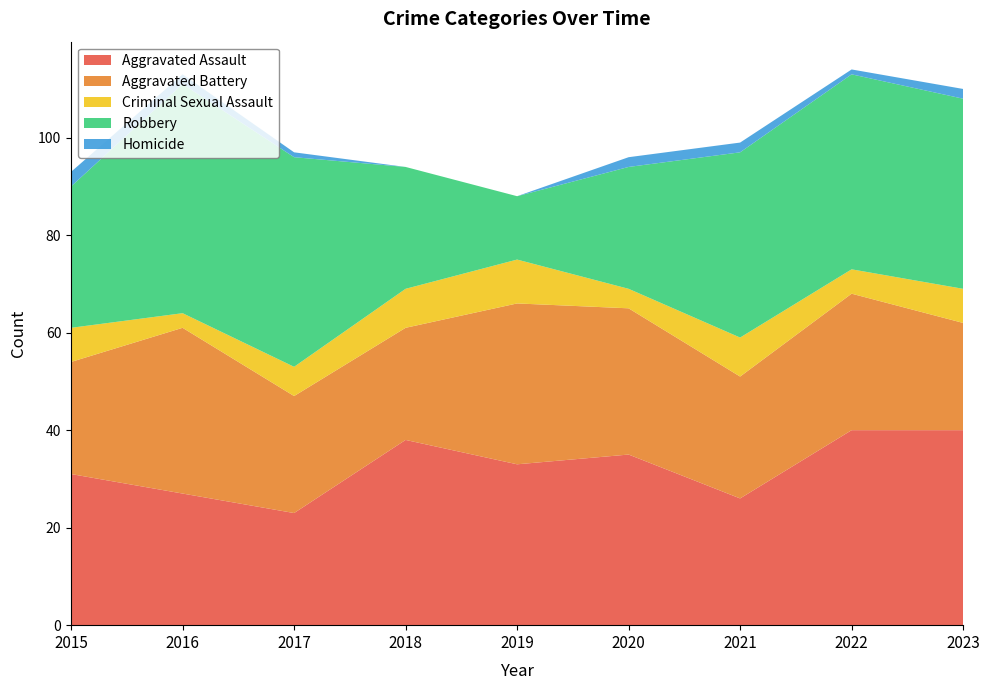

Reading right to left, transcribe all the data shown in this chart.

Aggravated Assault: 2023=40	2022=40	2021=26	2020=35	2019=33	2018=38	2017=23	2016=27	2015=31
Aggravated Battery: 2023=22	2022=28	2021=25	2020=30	2019=33	2018=23	2017=24	2016=34	2015=23
Criminal Sexual Assault: 2023=7	2022=5	2021=8	2020=4	2019=9	2018=8	2017=6	2016=3	2015=7
Robbery: 2023=39	2022=40	2021=38	2020=25	2019=13	2018=25	2017=43	2016=47	2015=29
Homicide: 2023=2	2022=1	2021=2	2020=2	2019=0	2018=0	2017=1	2016=2	2015=3